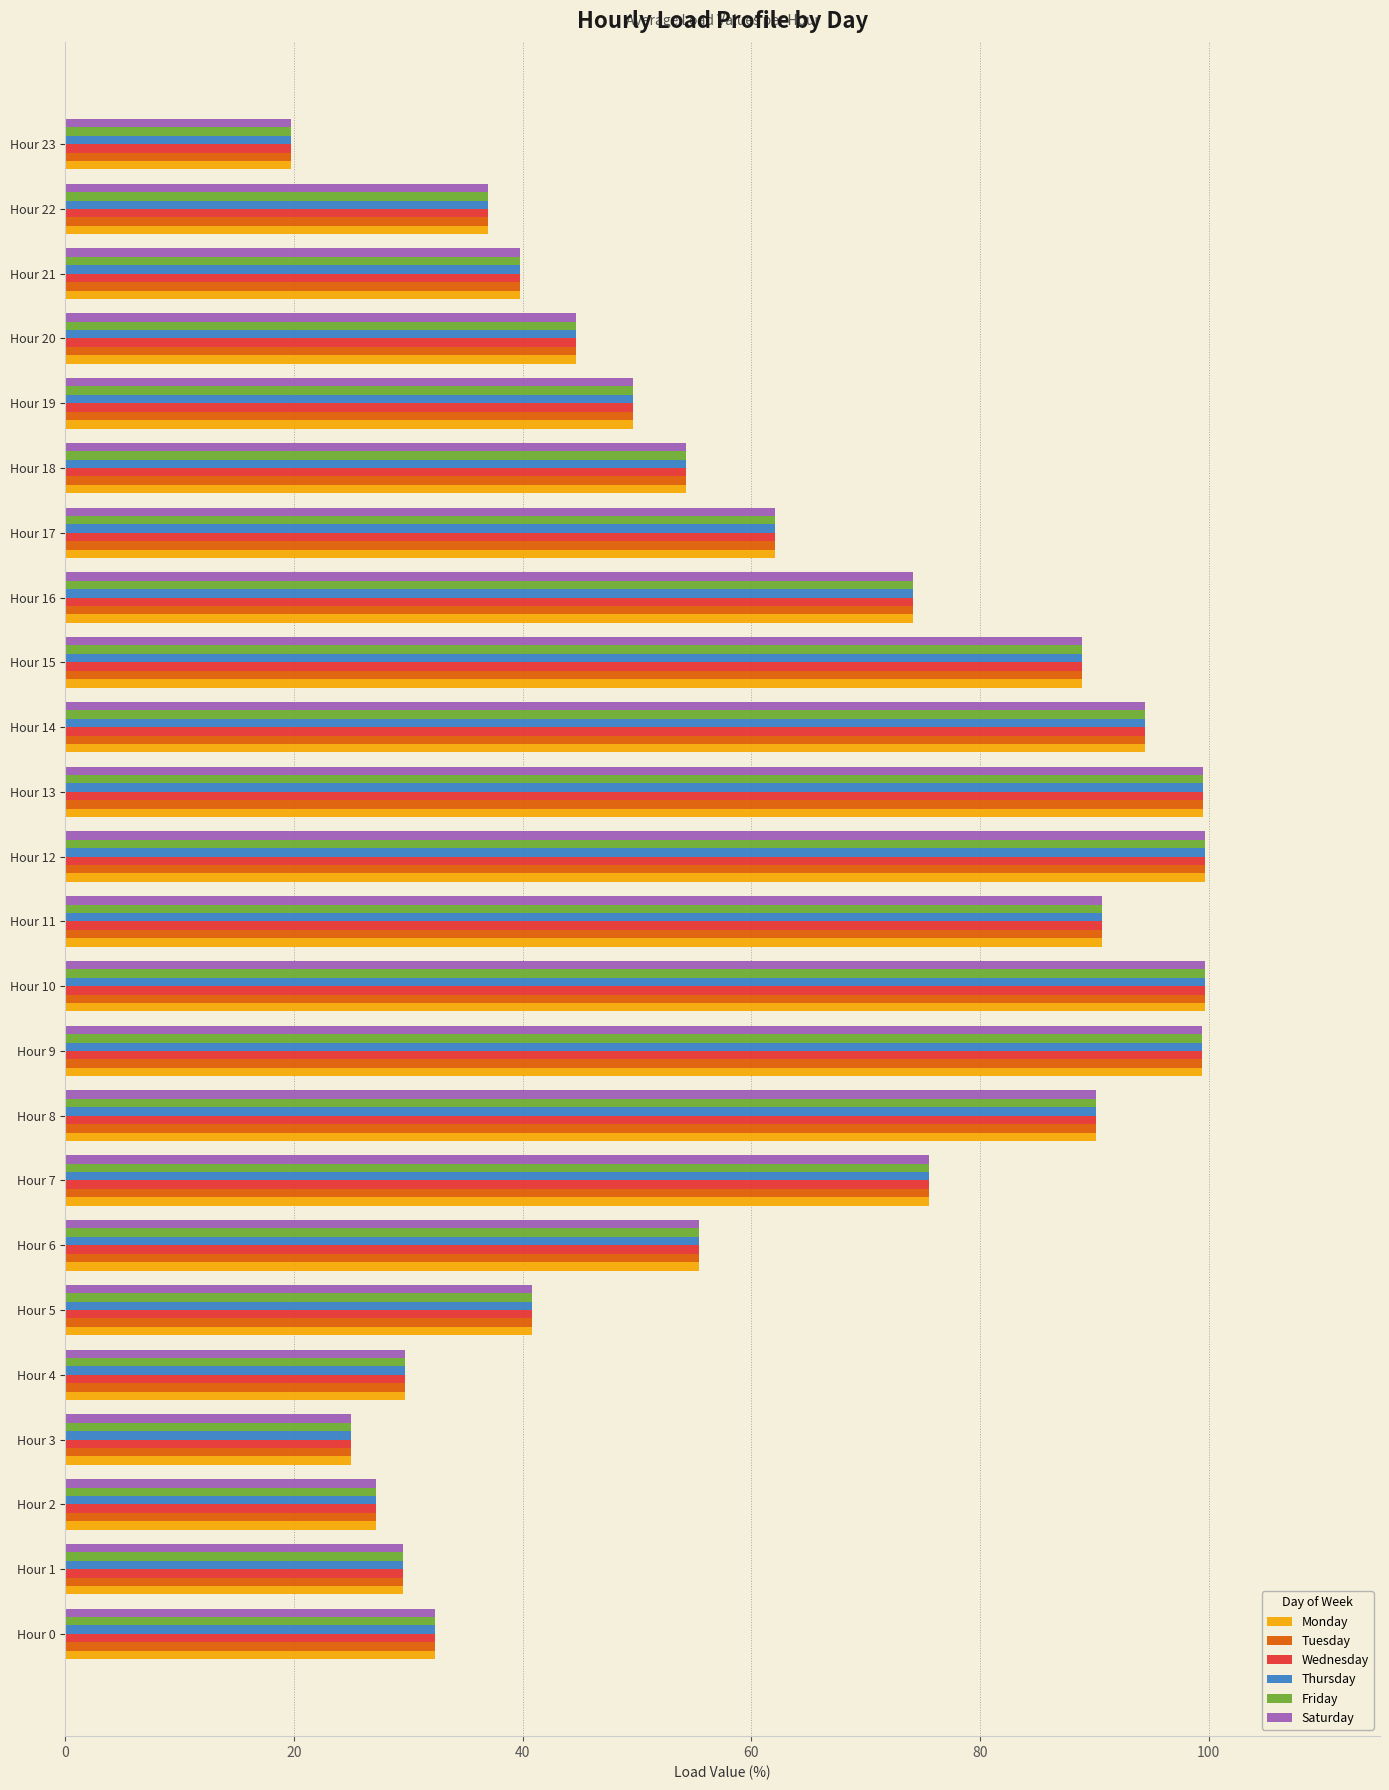

What is the difference between the Tuesday values at Hour 6 and Hour 19?

5.8